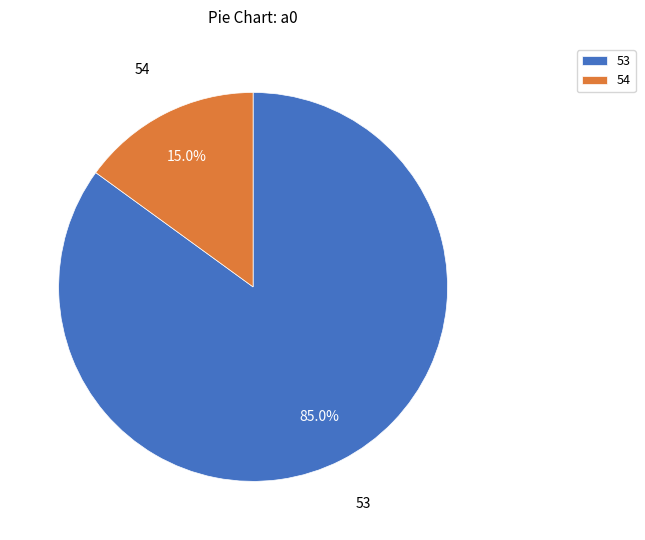

Which slice is the largest?

53